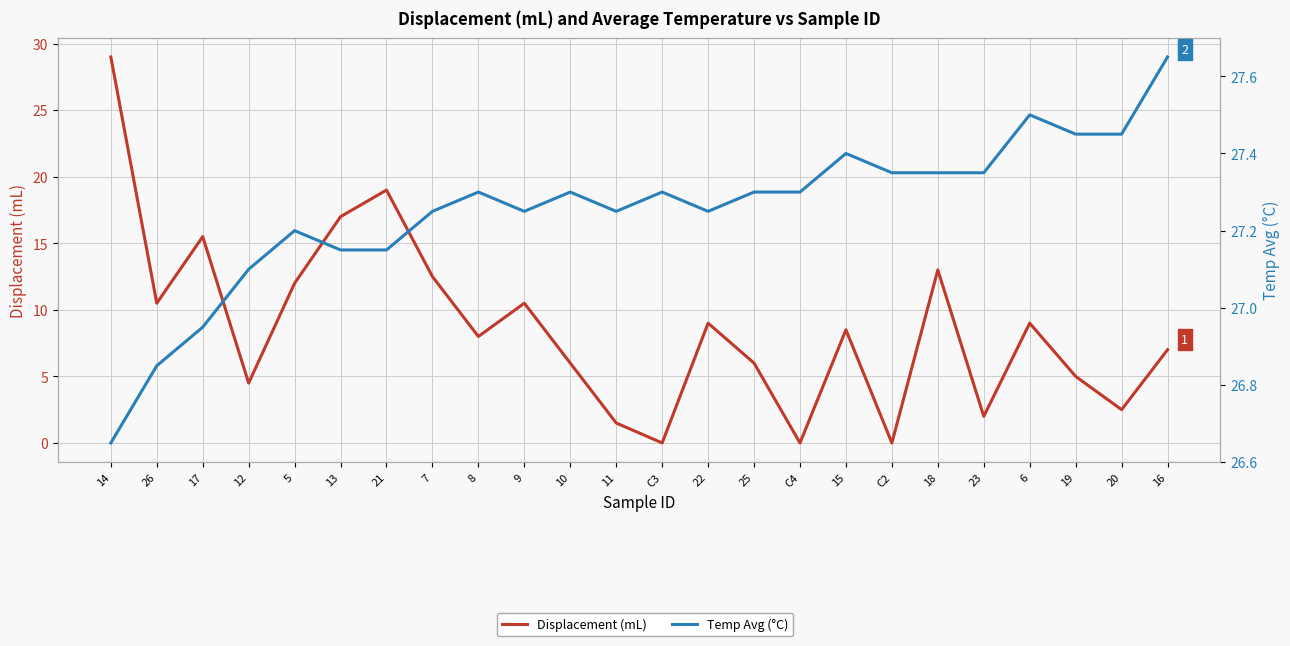

Rank the series by their average value, from lowest to highest.

Displacement (mL), Temp Avg (°C)